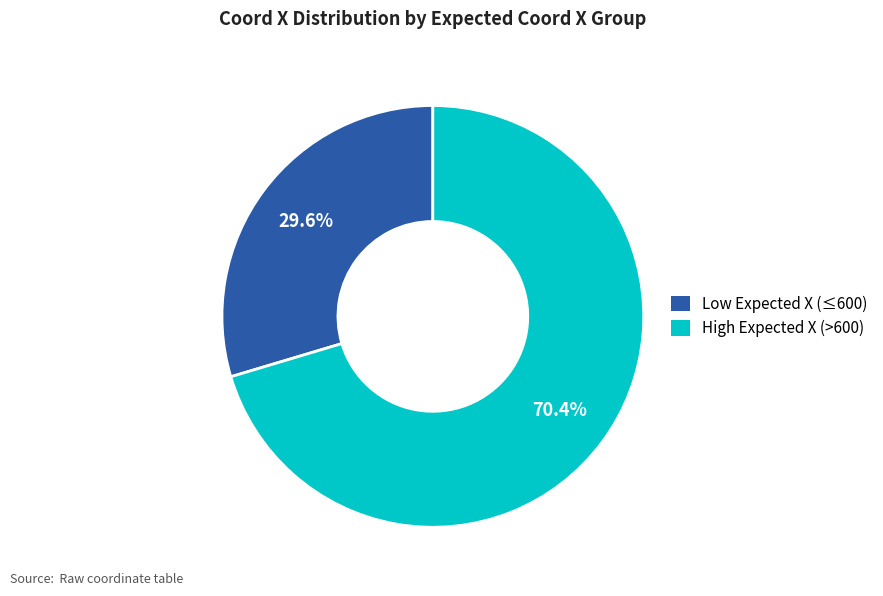

Approximately how many times larger is the value at Low Expected X (≤600) compared to High Expected X (>600)?

0.4